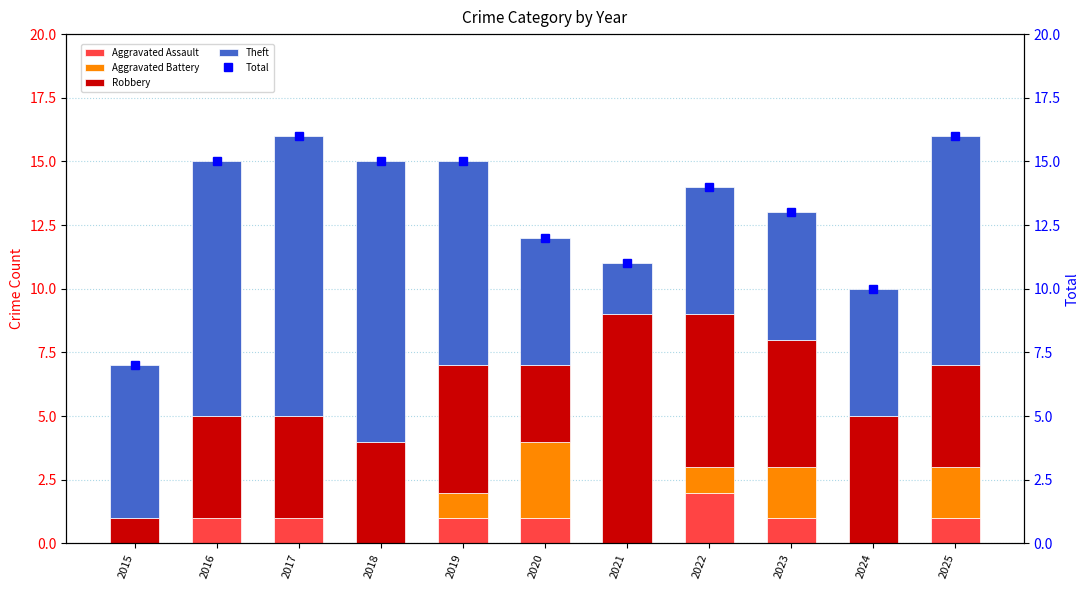

What are all the series names shown in the legend?

Aggravated Assault, Aggravated Battery, Robbery, Theft, Total